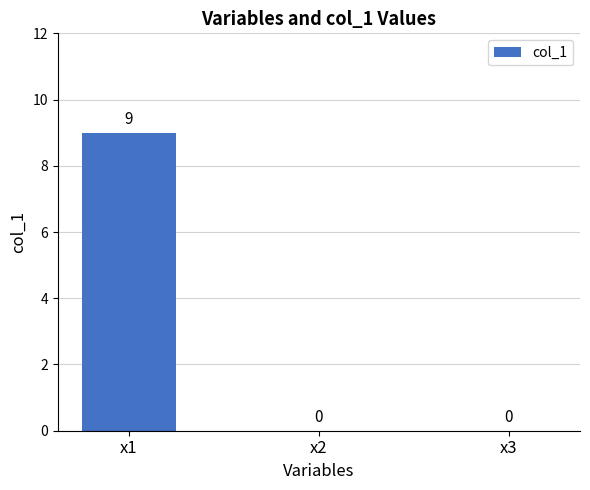

Which category has the highest value across all series?

x1